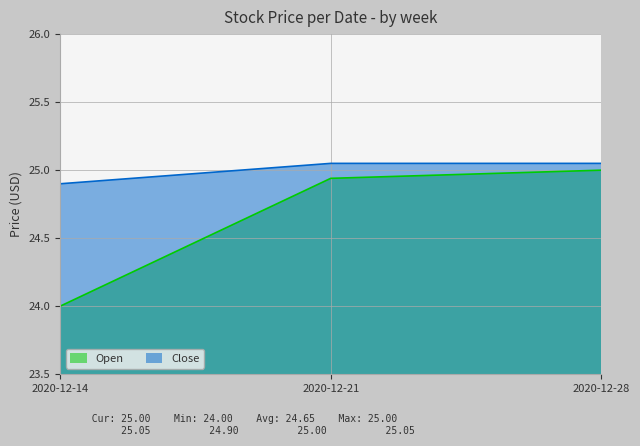

What value does the Close series have at 2020-12-21?

25.0